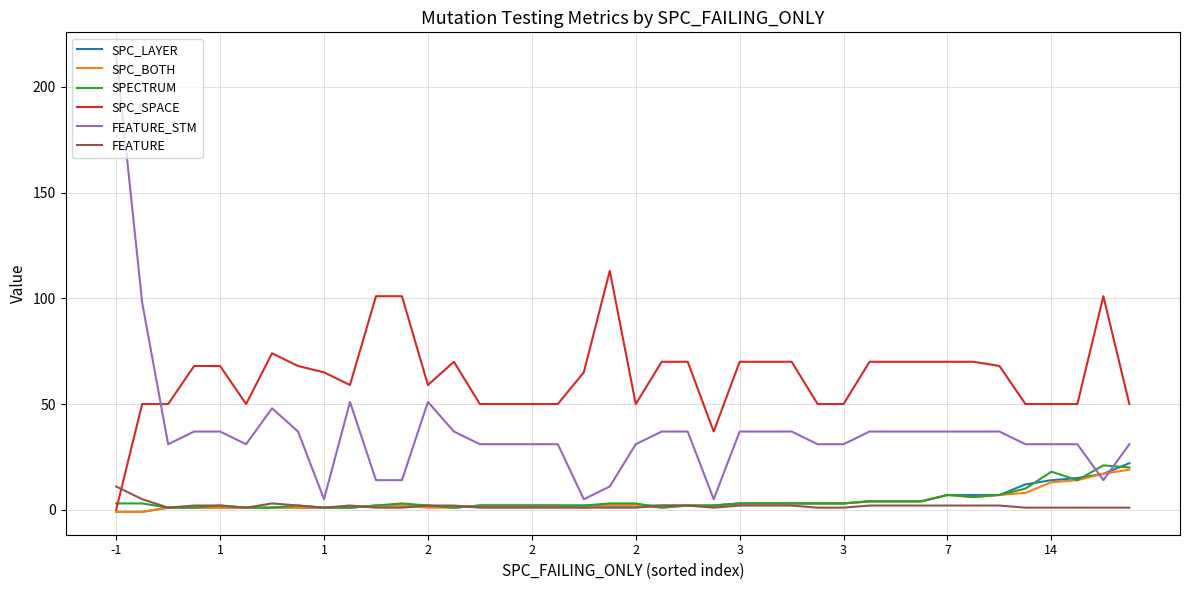

What are all the series names shown in the legend?

SPC_LAYER, SPC_BOTH, SPECTRUM, SPC_SPACE, FEATURE_STM, FEATURE